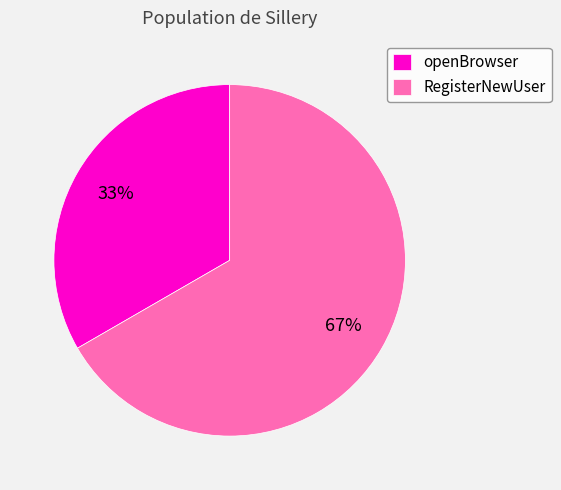

To the nearest percent, what is the combined percentage of openBrowser and RegisterNewUser?

100%